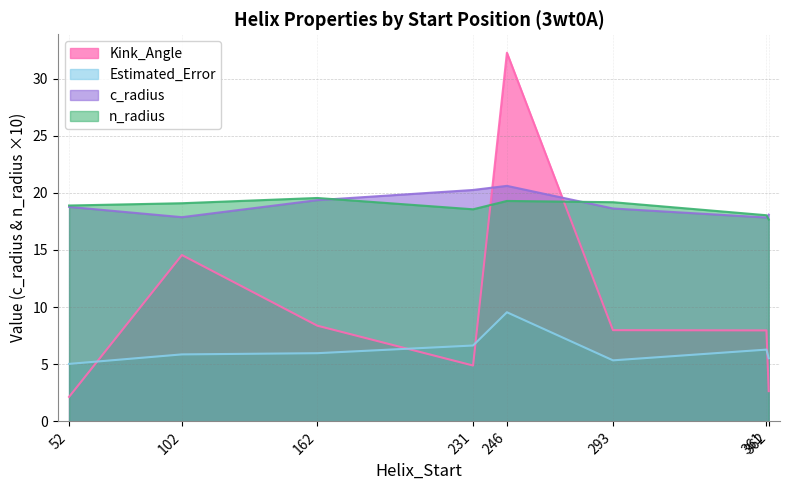

True or false: Estimated_Error has more than 1 points higher than both neighbors.

True